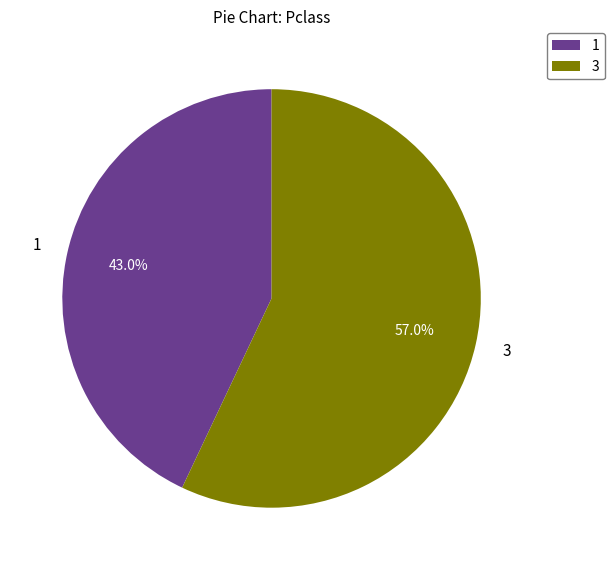

Is there any slice that represents more than half of the pie?

Yes